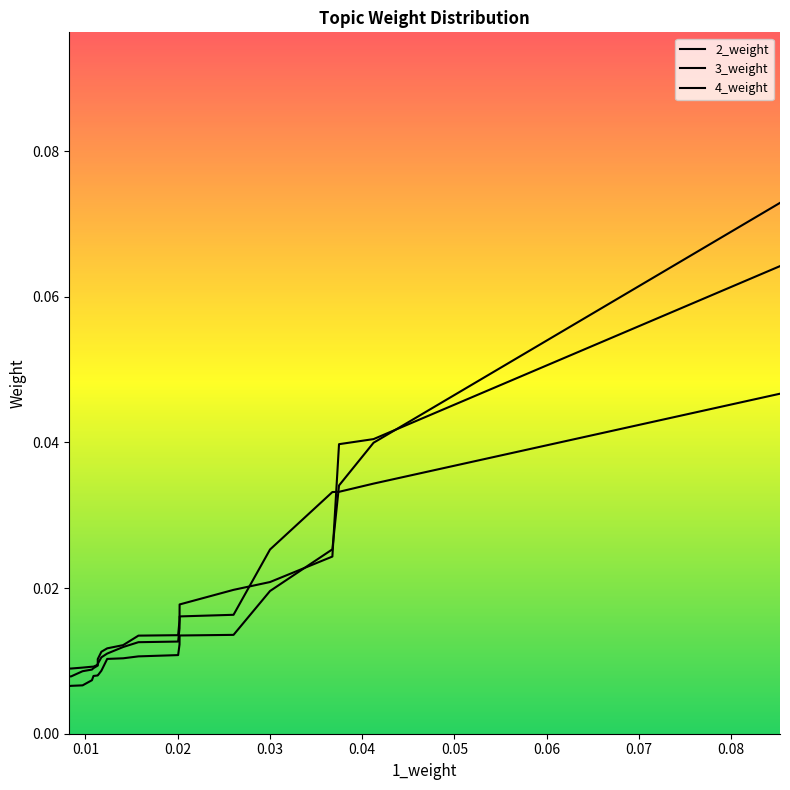

Is this an area chart (filled region under the line)?

No